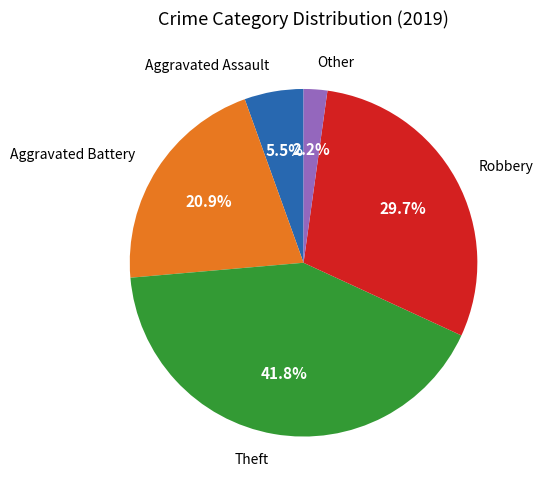

Does any single category account for the majority?

No